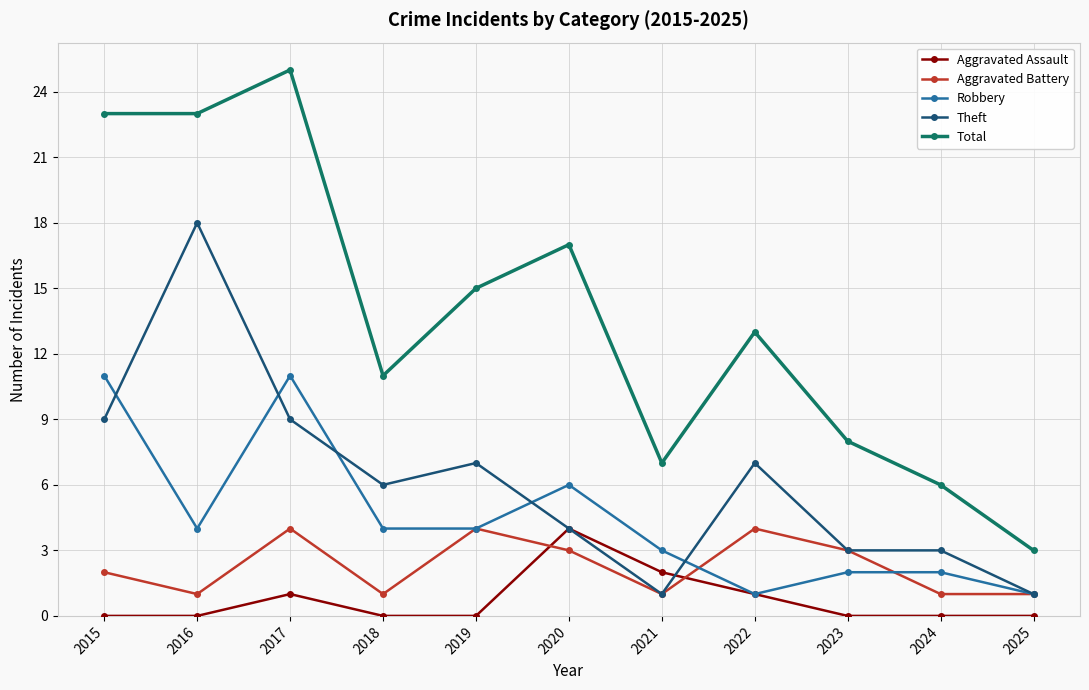

The Aggravated Battery series shows 1 at 2017. True or false?

False